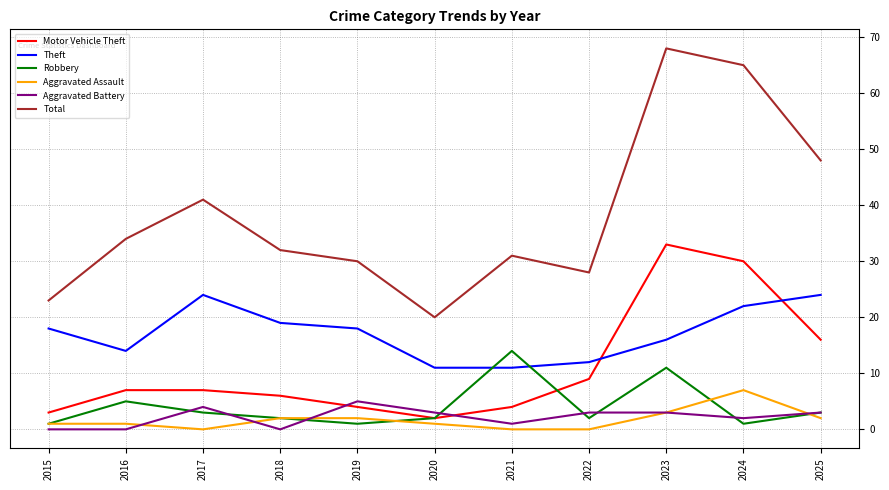

Is the value of Robbery at 2015 greater than the value of Total at 2018?

No